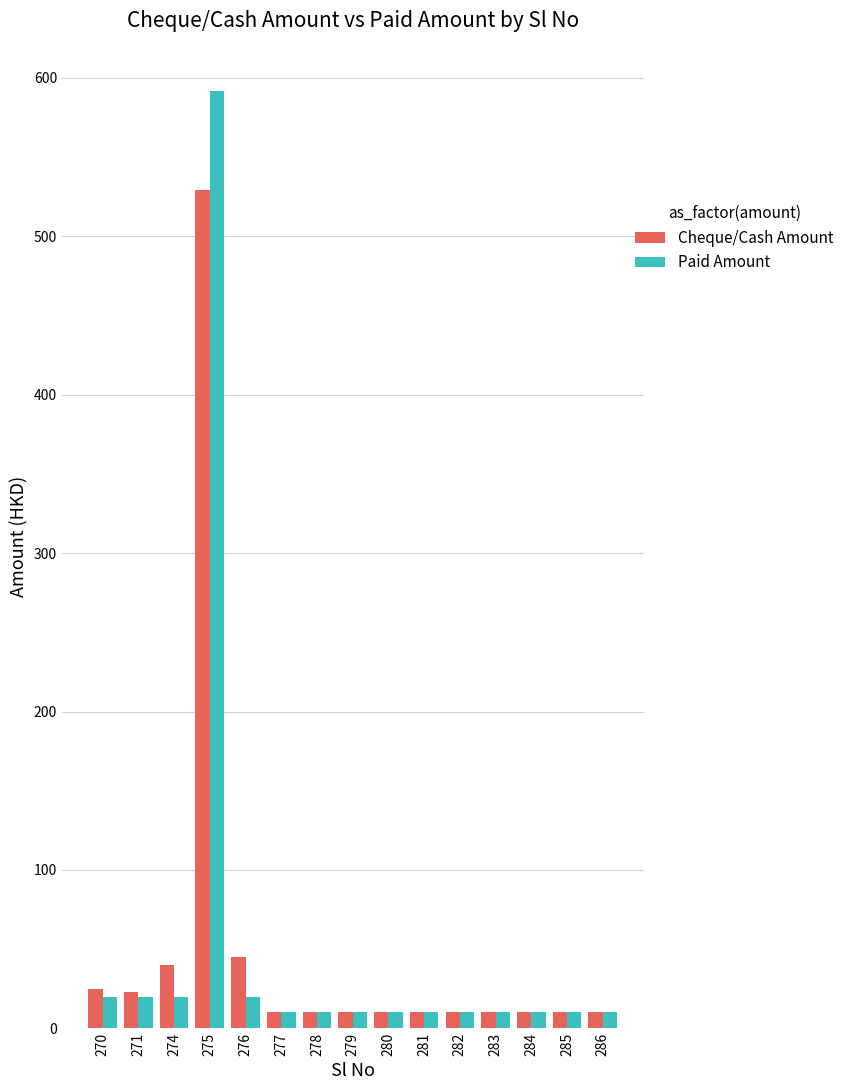

Read the Cheque/Cash Amount value at 275.

529